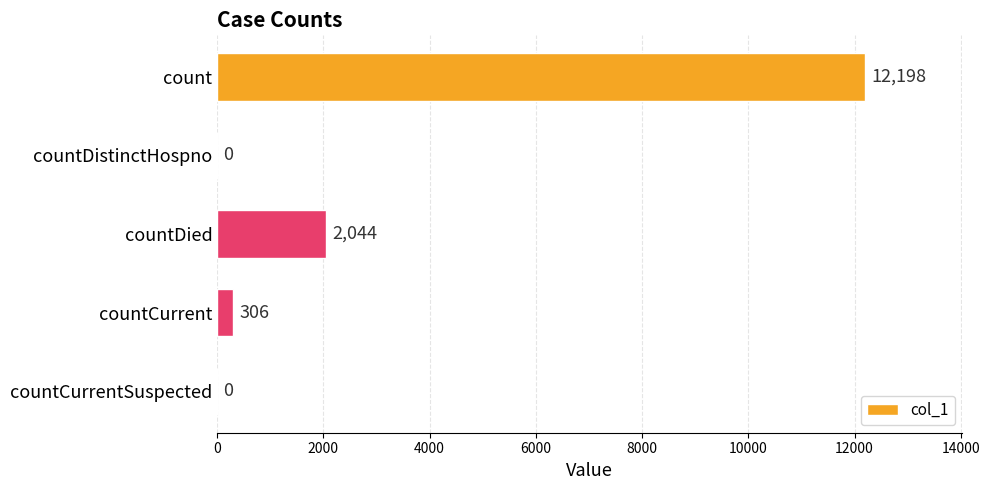

How many positive values are there?

3